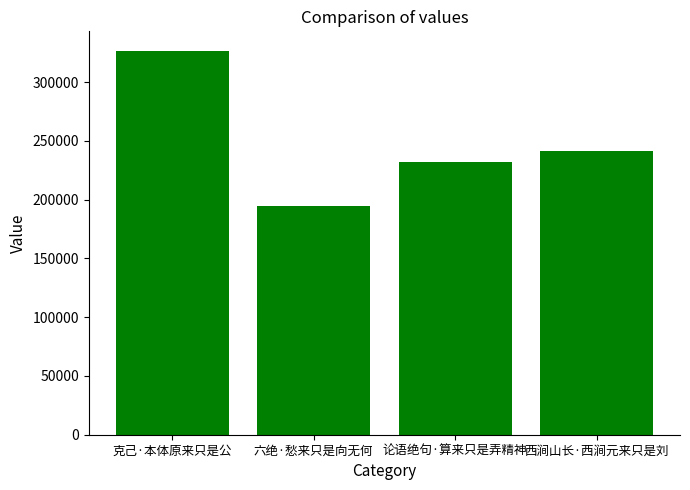

What is the average value?

248768